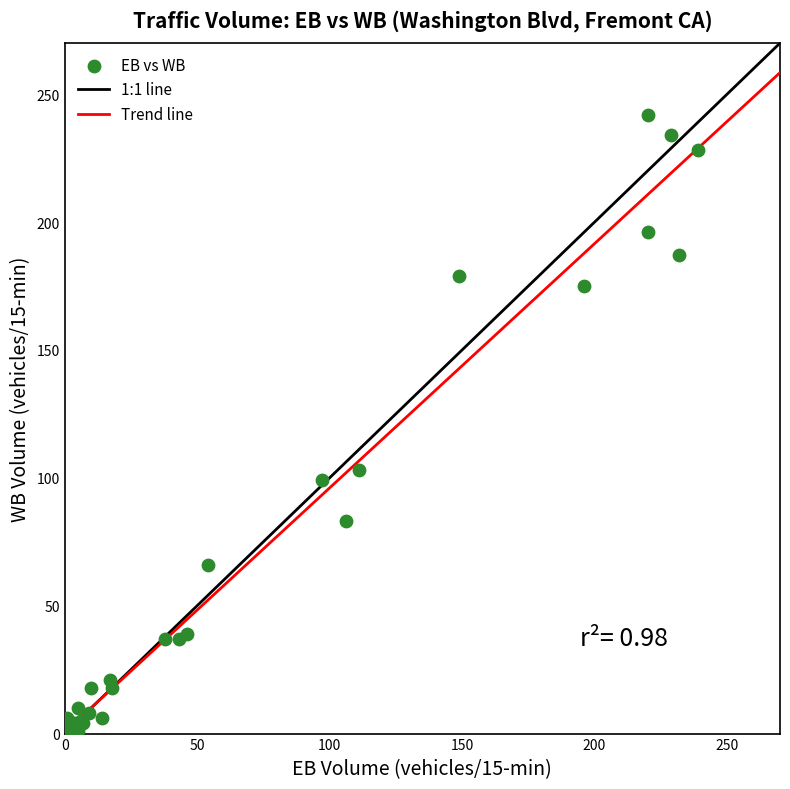

What Y value in the scatter plot is closest to 121?

103